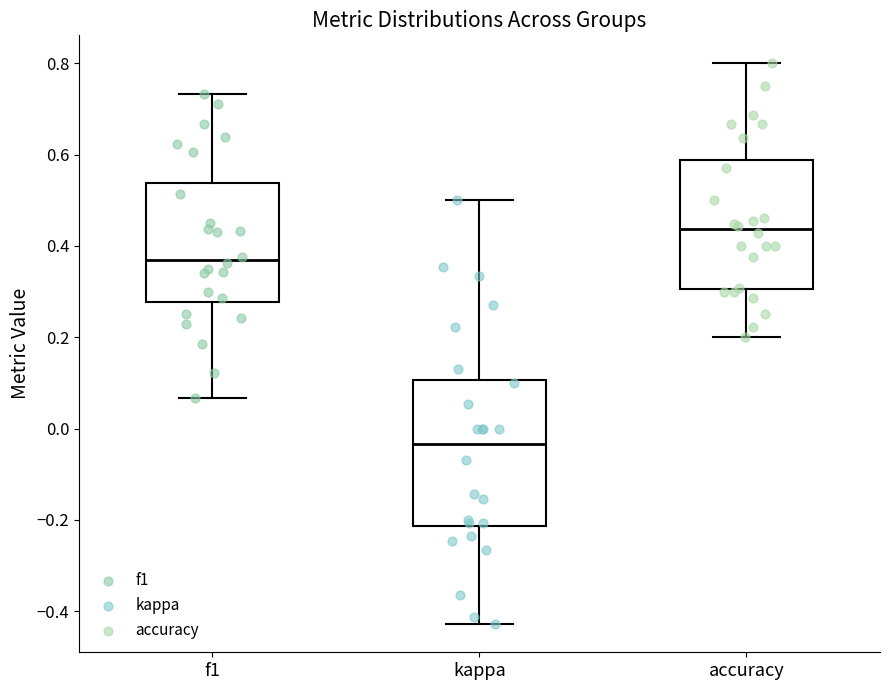

Reading left to right, transcribe this box plot: for each box, give where its median line is, the range the box spans, and where its two whiskers end, as read against the y-axis. The values are not printed on the chart, so give them approximately, as read against the axis.

f1: median 0.36, box 0.28 to 0.54, whiskers 0.06 to 0.74
kappa: median -0.04, box -0.22 to 0.10, whiskers -0.42 to 0.50
accuracy: median 0.44, box 0.30 to 0.58, whiskers 0.20 to 0.80